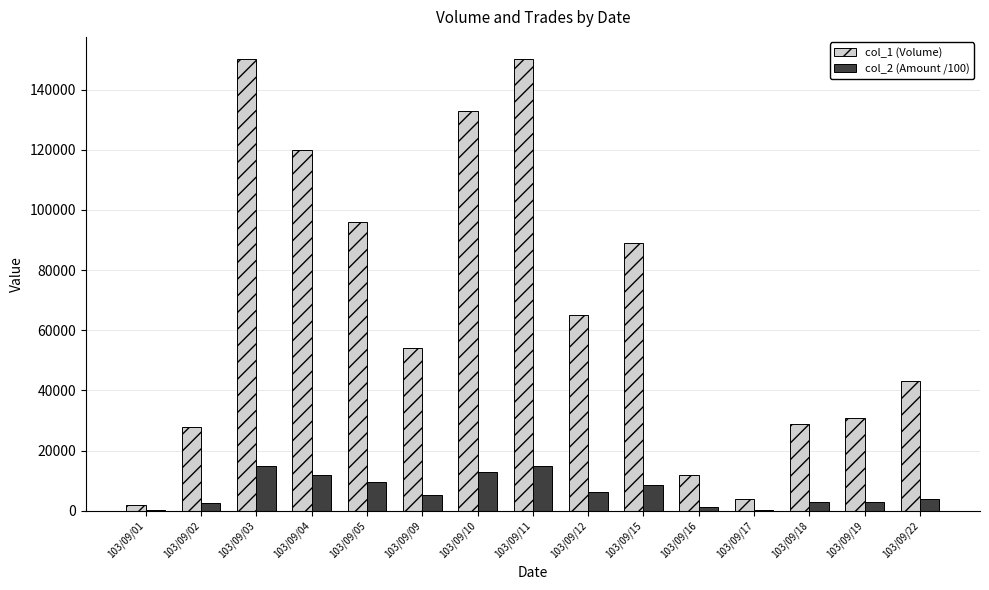

At which label does col_2 (Amount /100) first exceed 5383?

103/09/03